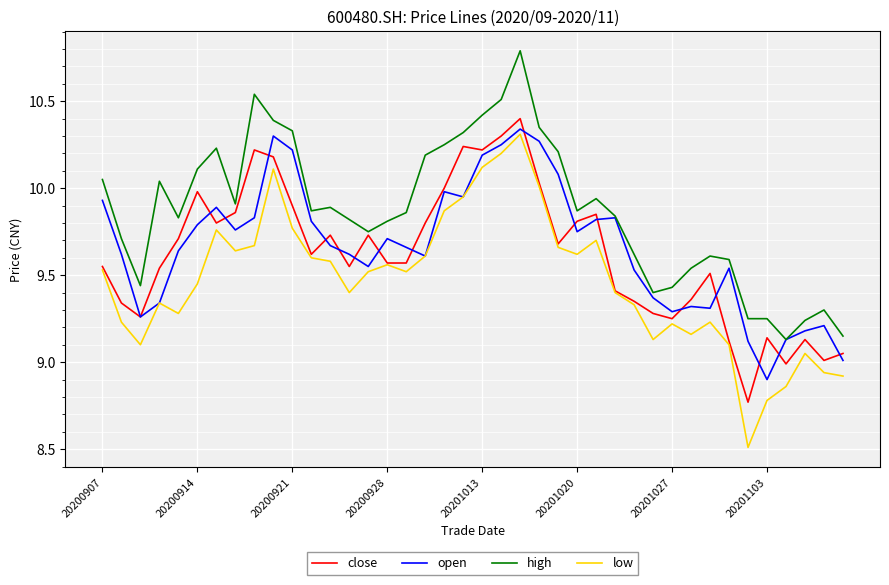

Does the chart have visible grid lines?

Yes